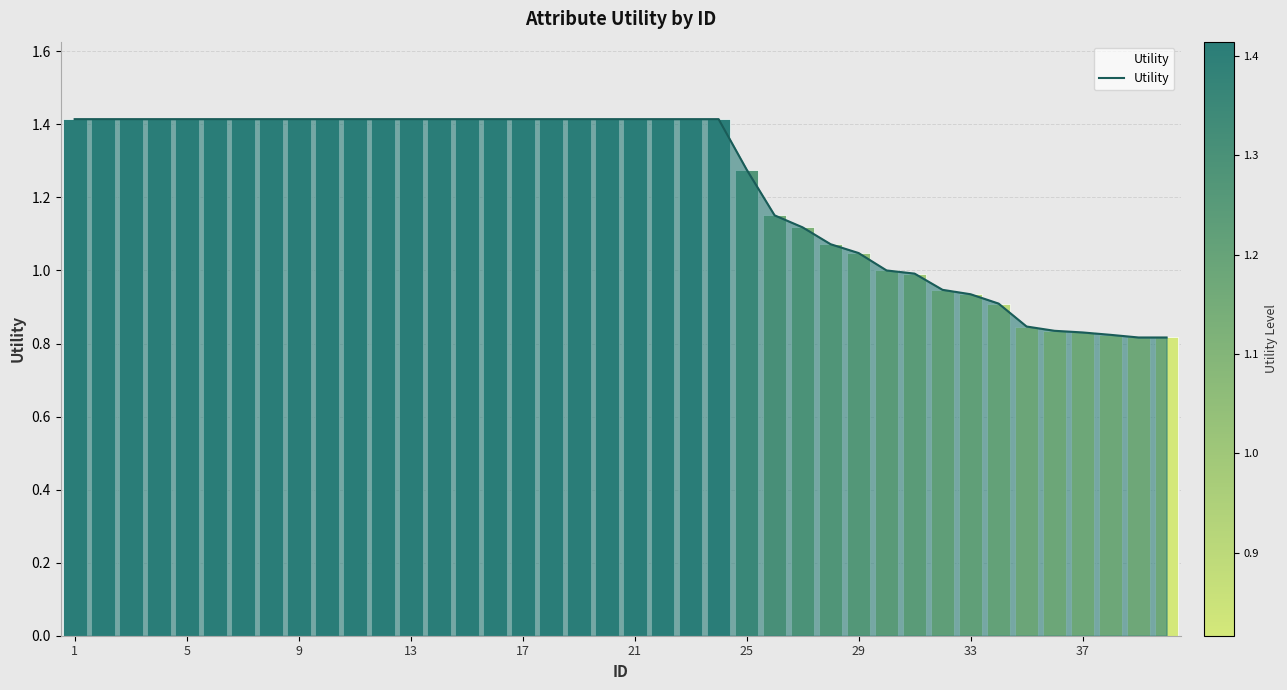

What is the smallest value displayed?

0.8